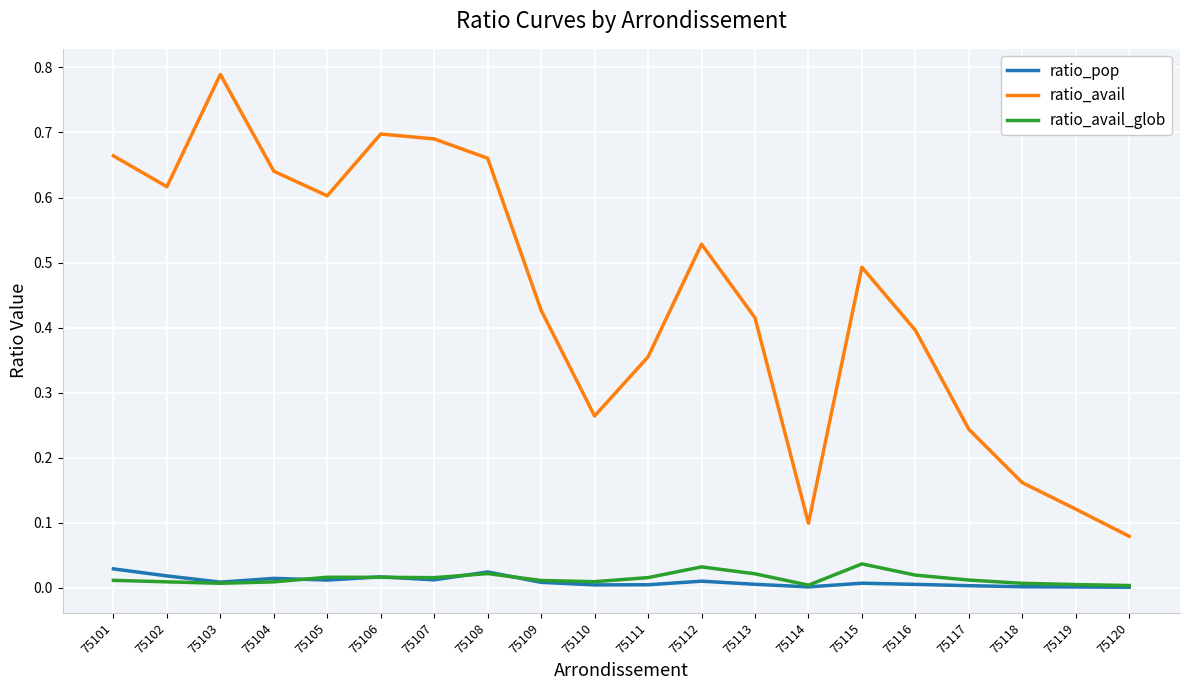

In ratio_avail, how many points are lower than both neighbors (excluding endpoints)?

4